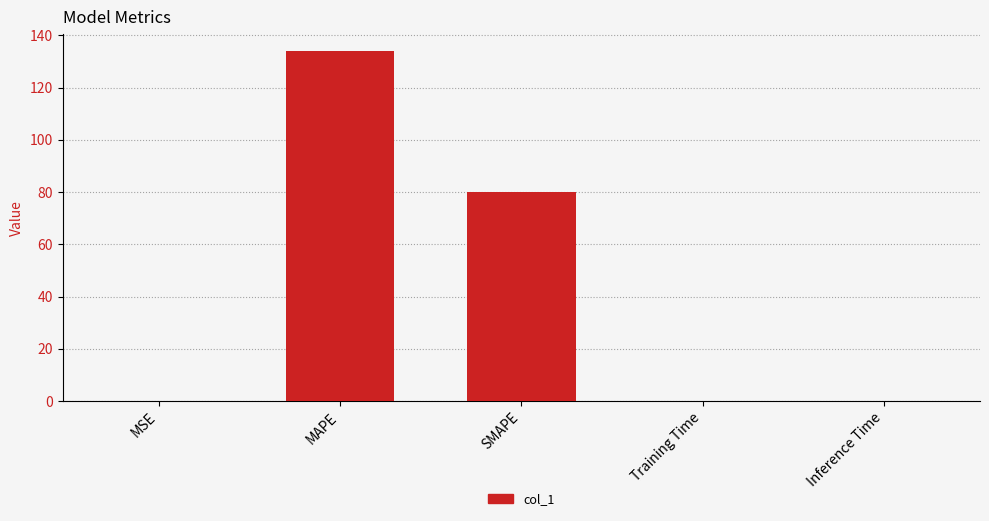

What is the sum of the values at MAPE and SMAPE?

214.0